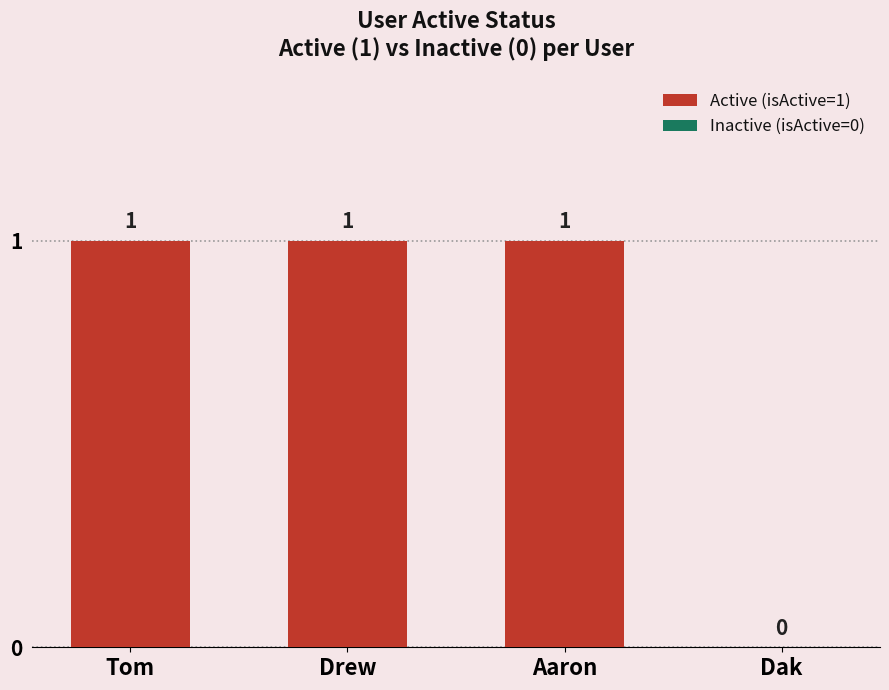

Reading right to left, list all the values displayed in this chart.

0	1	1	1